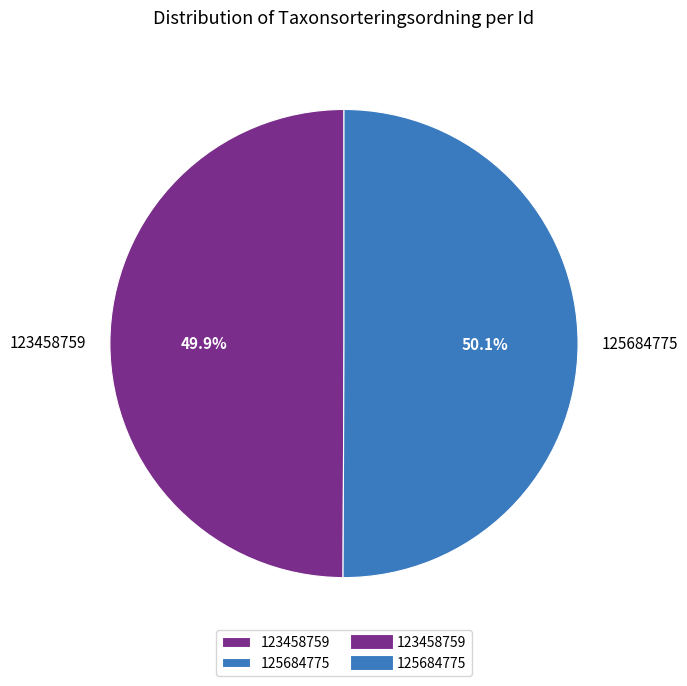

Does any single category account for the majority?

Yes